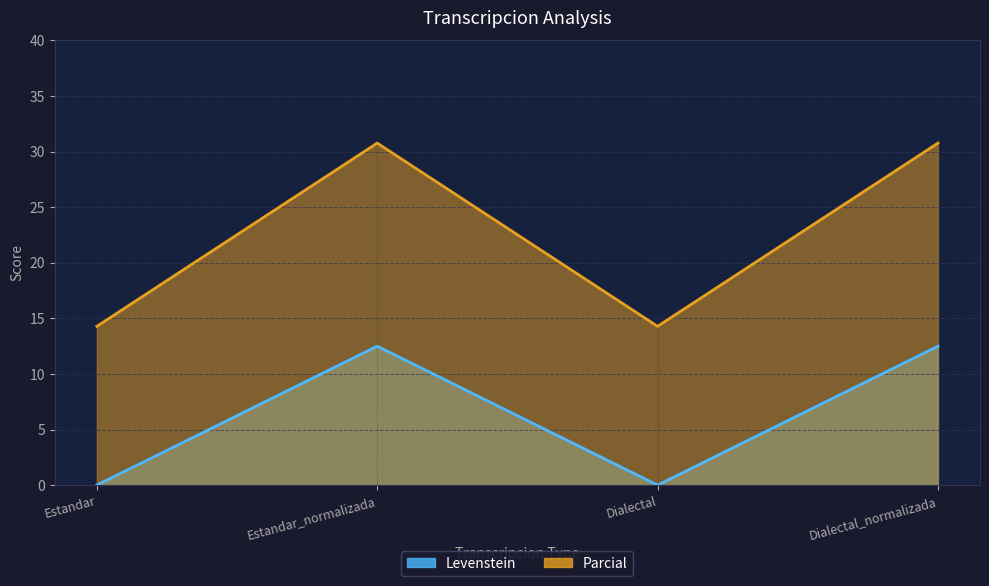

The value of Levenstein at Dialectal_normalizada is 5.9. True or false?

False